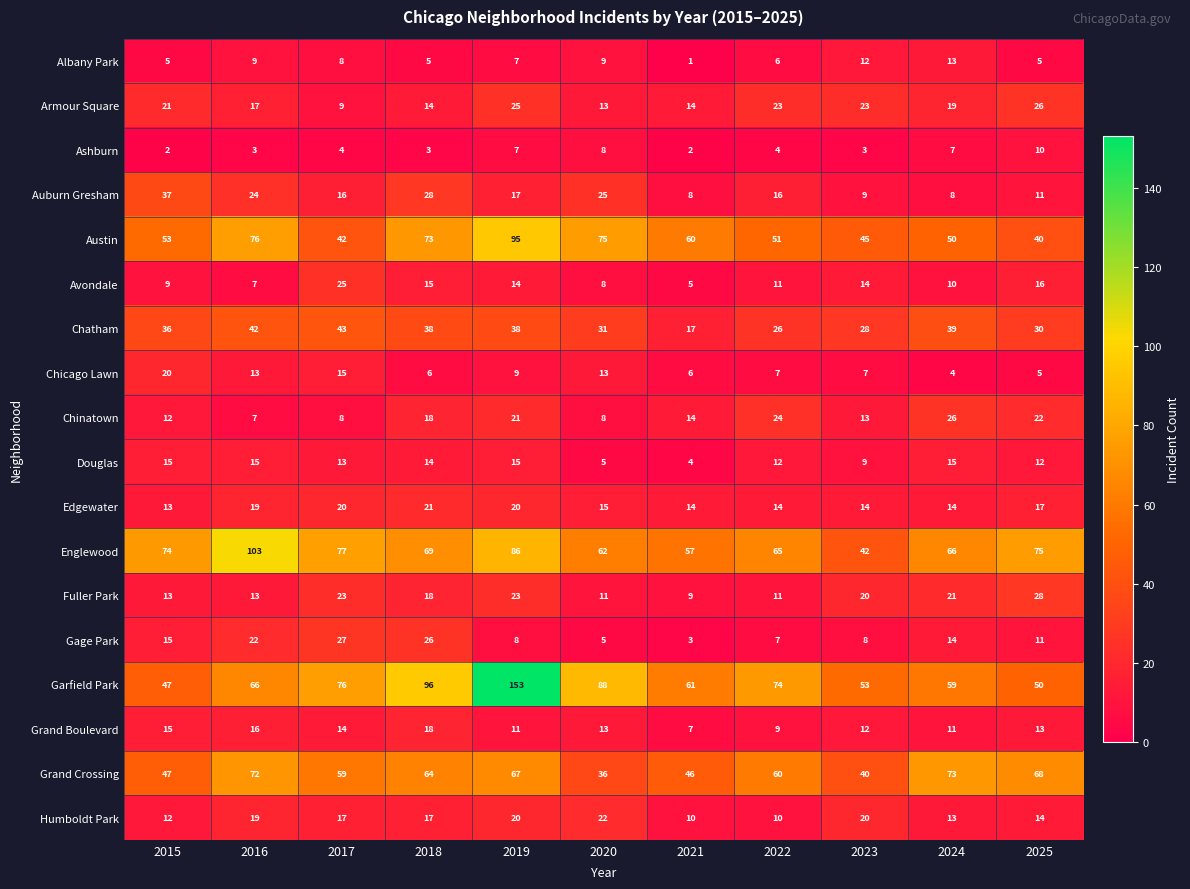

What is the difference between the second highest and second lowest values in the Austin series?

34